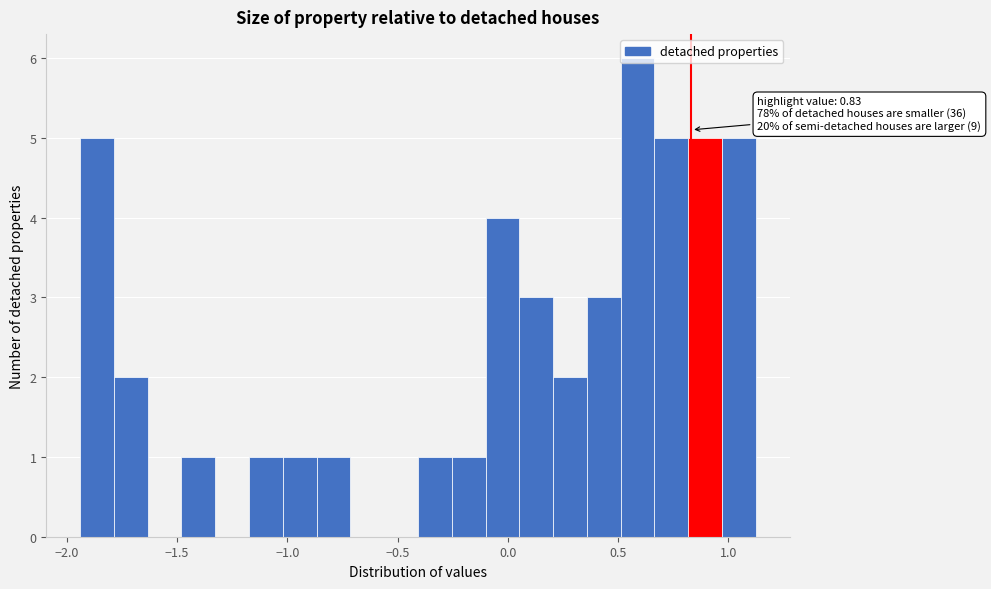

Around what value on the x-axis is the tallest bar? Give the approximate position of its centre, as read against the axis.

0.60